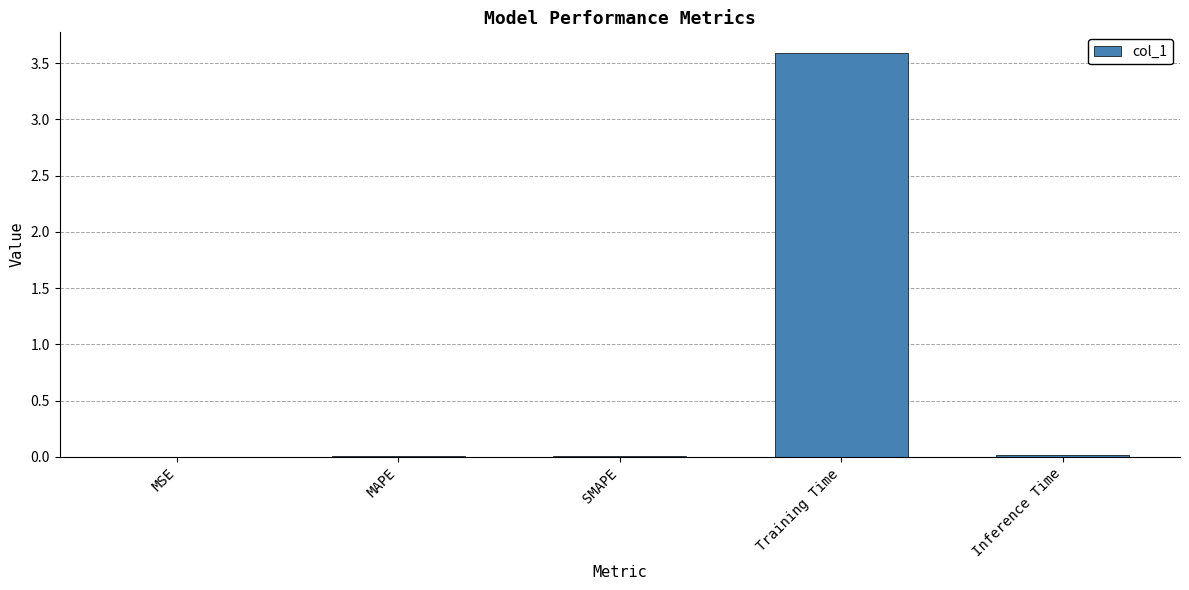

The chart shows a value of 0.0 at MAPE. True or false?

True